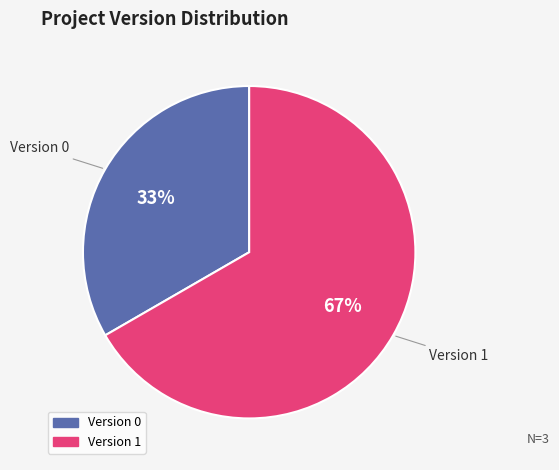

Is there a majority slice in this chart?

Yes